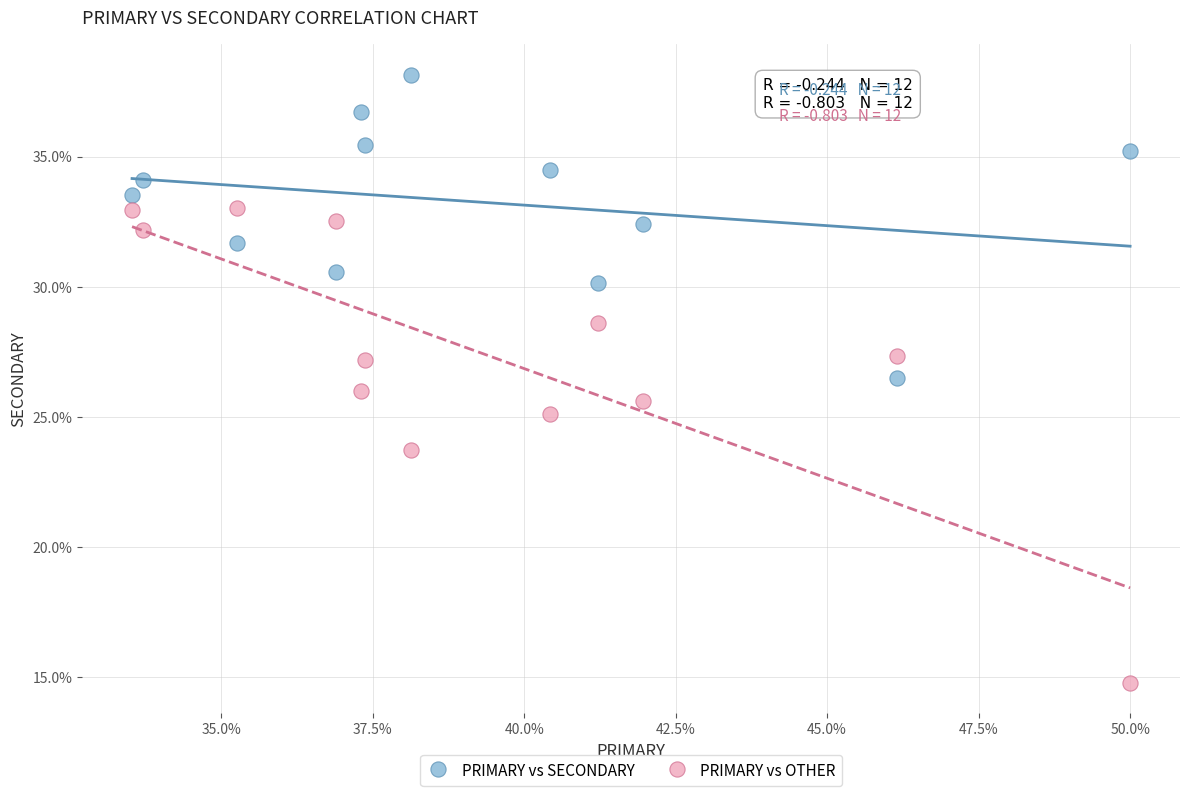

Which series reaches the maximum Y coordinate?

PRIMARY vs SECONDARY